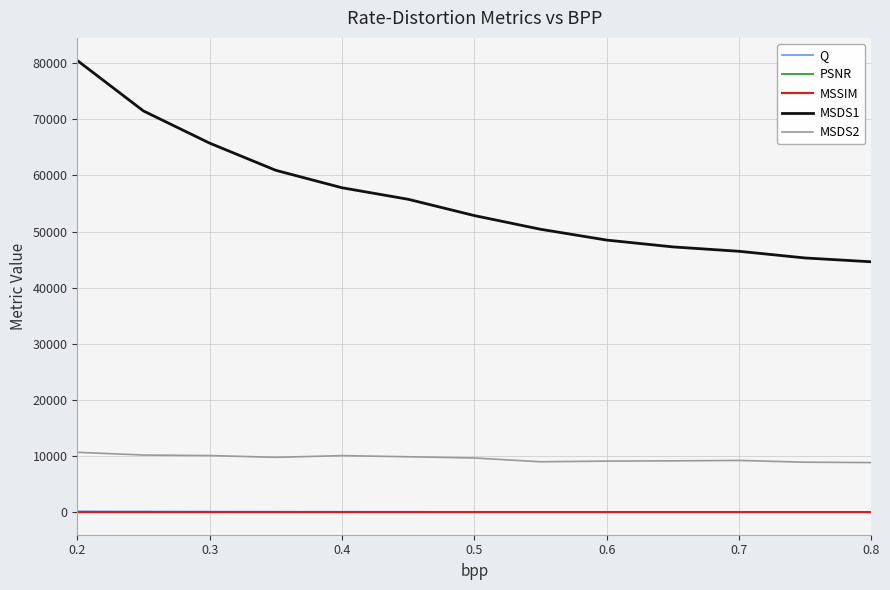

How many lines are shown in the chart?

5